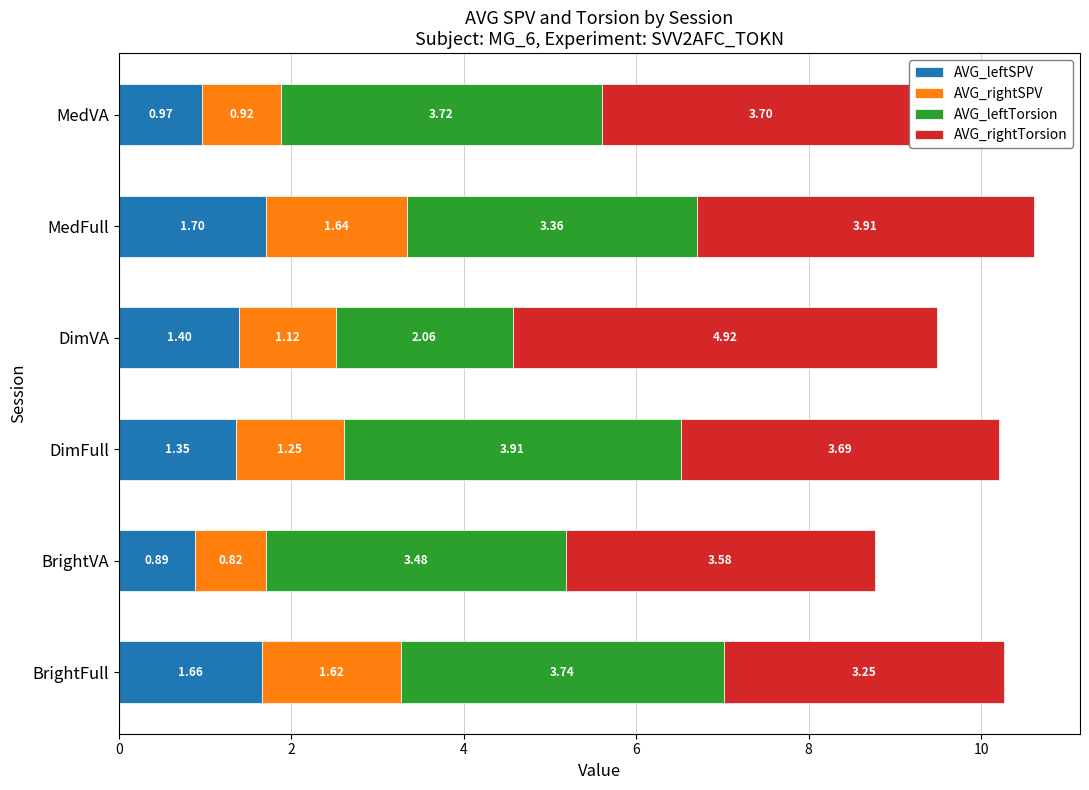

At which label does AVG_leftSPV reach its peak?

MedFull